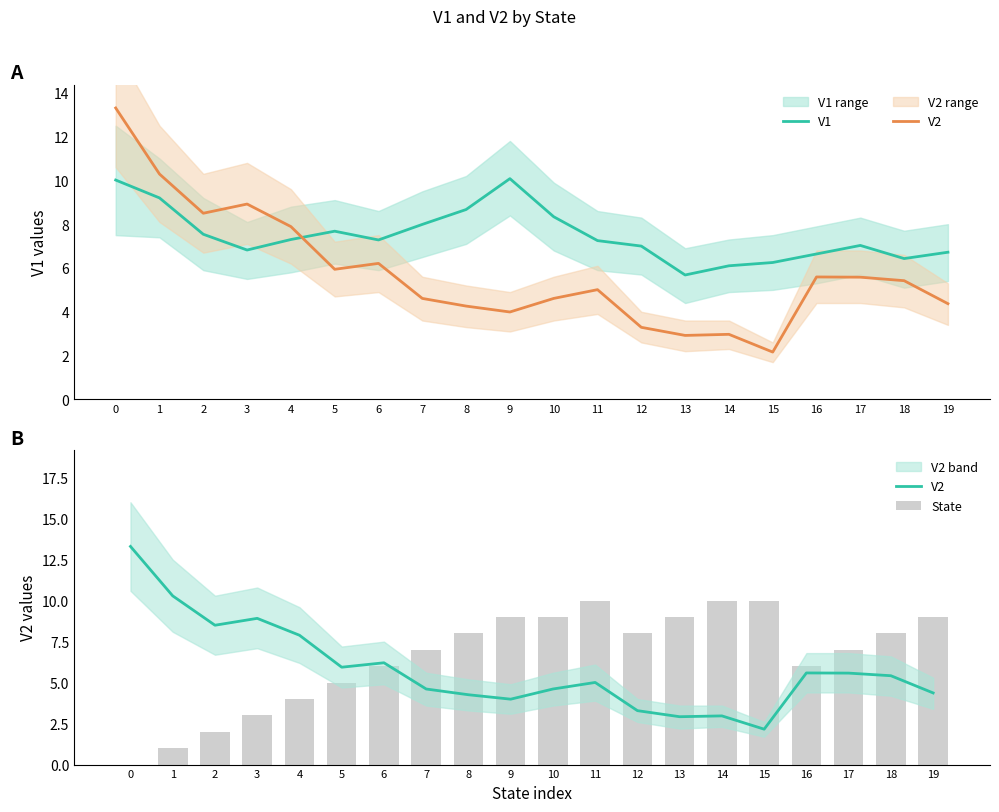

List the series in order of their overall mean, highest first.

V1, State, V2